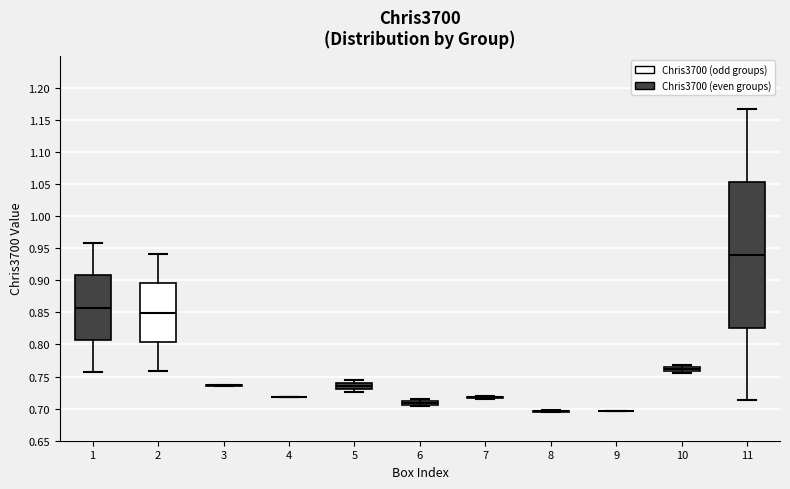

Comparing the boxes themselves (not the whiskers), which one is the tallest?

11